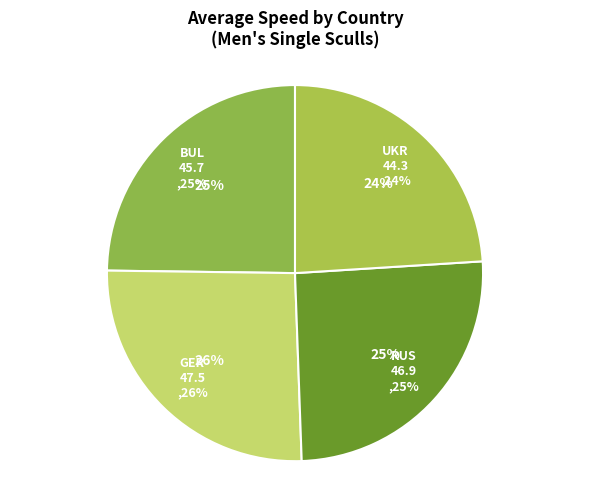

What percentage is the UKR slice, to the nearest percent?

24%